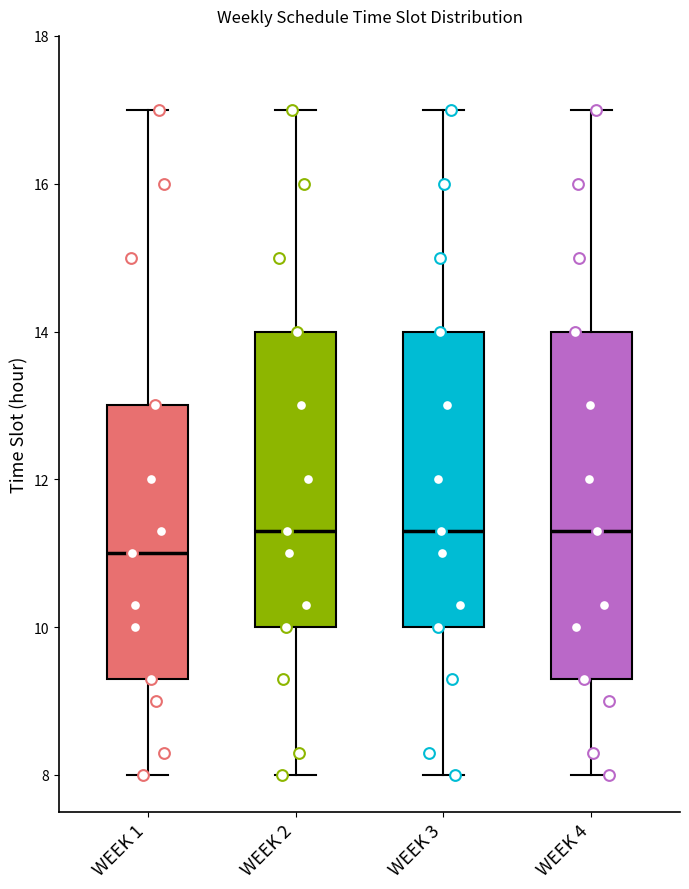

Reading left to right, transcribe this box plot: for each box, give where its median line is, the range the box spans, and where its two whiskers end, as read against the y-axis. The values are not printed on the chart, so give them approximately, as read against the axis.

WEEK 1: median 11.0, box 9.4 to 13.0, whiskers 8.0 to 17.0
WEEK 2: median 11.4, box 10.0 to 14.0, whiskers 8.0 to 17.0
WEEK 3: median 11.4, box 10.0 to 14.0, whiskers 8.0 to 17.0
WEEK 4: median 11.4, box 9.4 to 14.0, whiskers 8.0 to 17.0